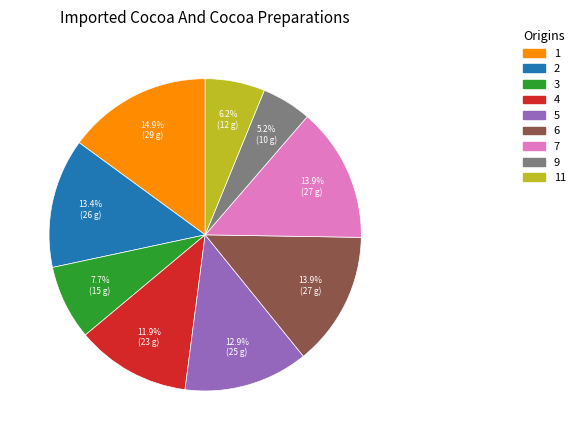

The 3 slice represents 16% of the pie. True or false?

False